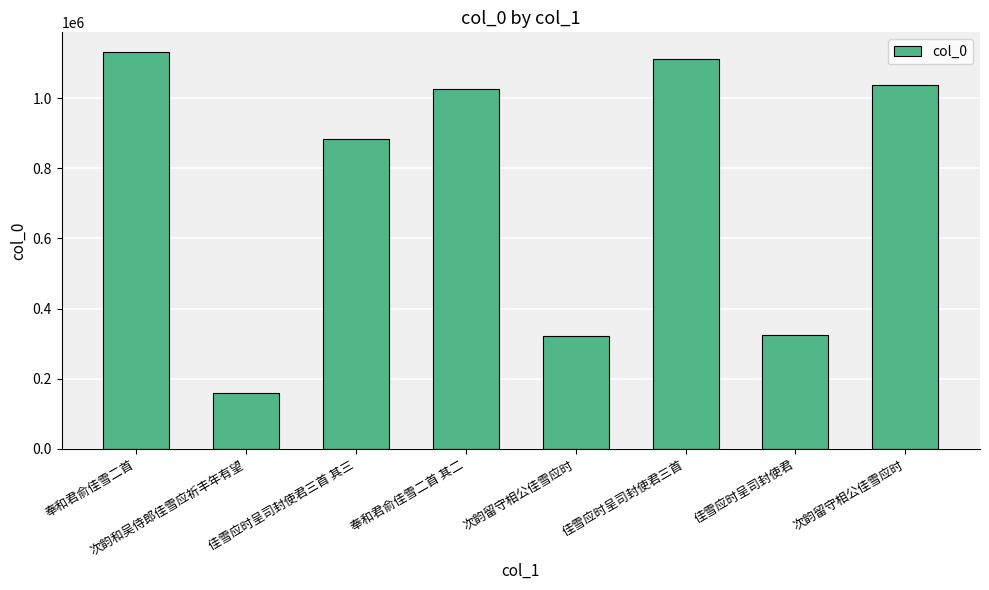

How many values are below 1026413?

4